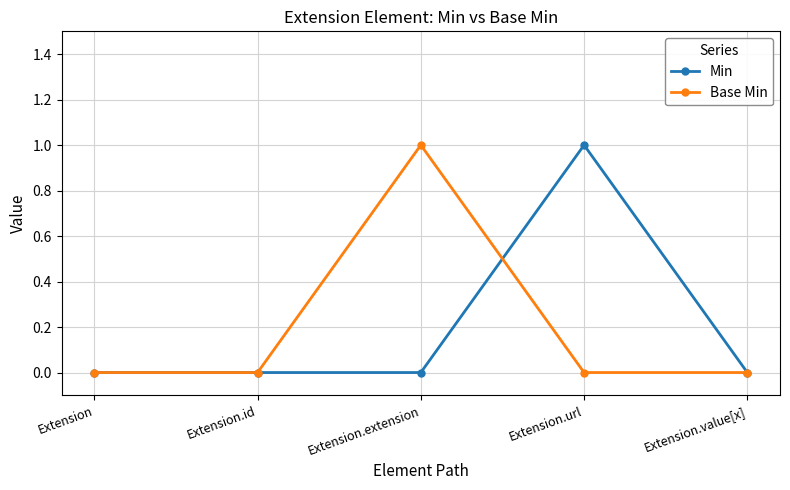

Reading left to right, transcribe all the data shown in this chart.

Min: 0	0	0	1	0
Base Min: 0	0	1	0	0